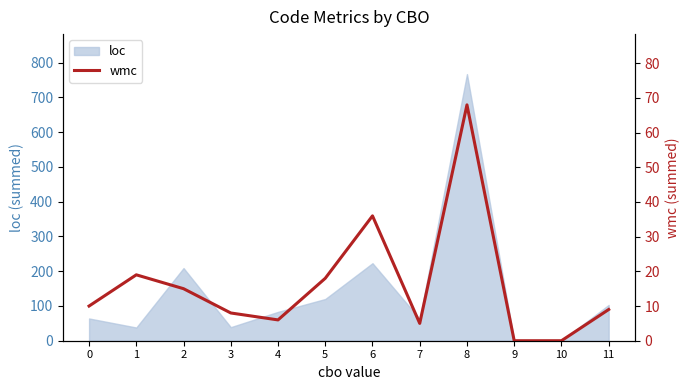

What is the difference between the values at 3 and 7?

3